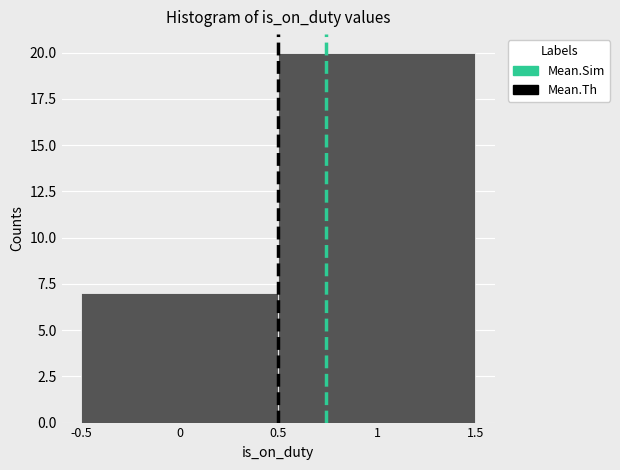

Reading left to right, transcribe this chart: for each bar, give the range it covers on the x-axis and its height. The values are not printed on the chart, so give them approximately, as read against the axis.

-0.5 to 0.5: 7
0.5 to 1.5: 20